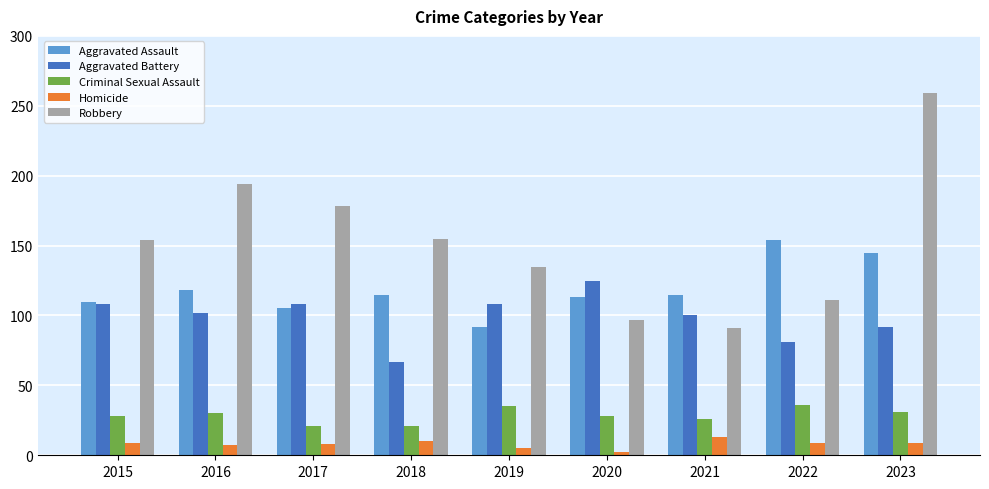

At how many categories does at least one series exceed 137?

6